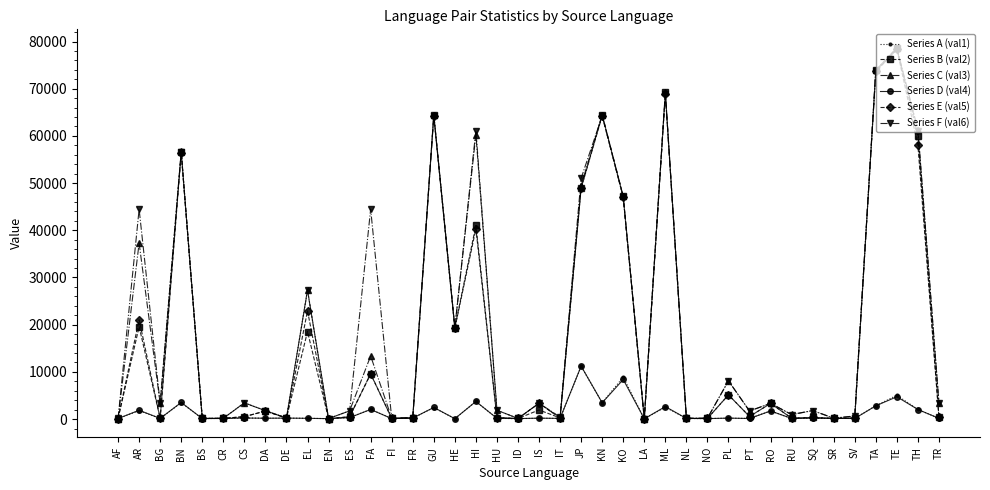

What is the spread (max minus min) of values at GU?

62064